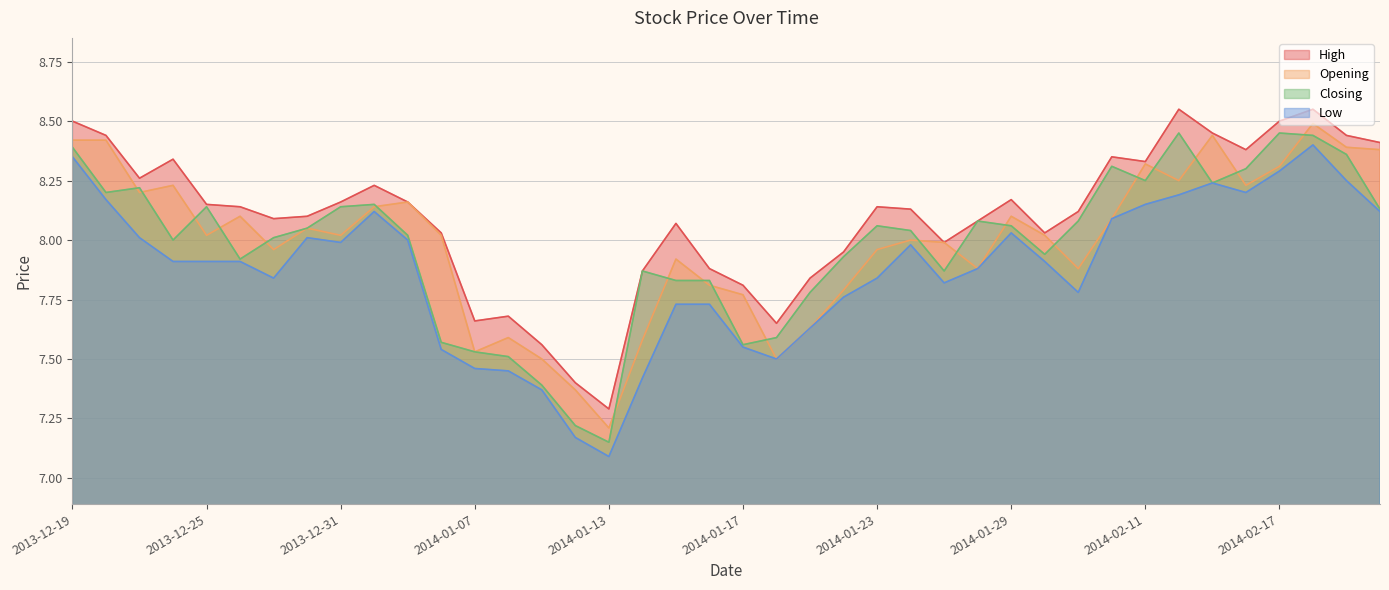

True or false: High and Opening intersect in this chart.

False